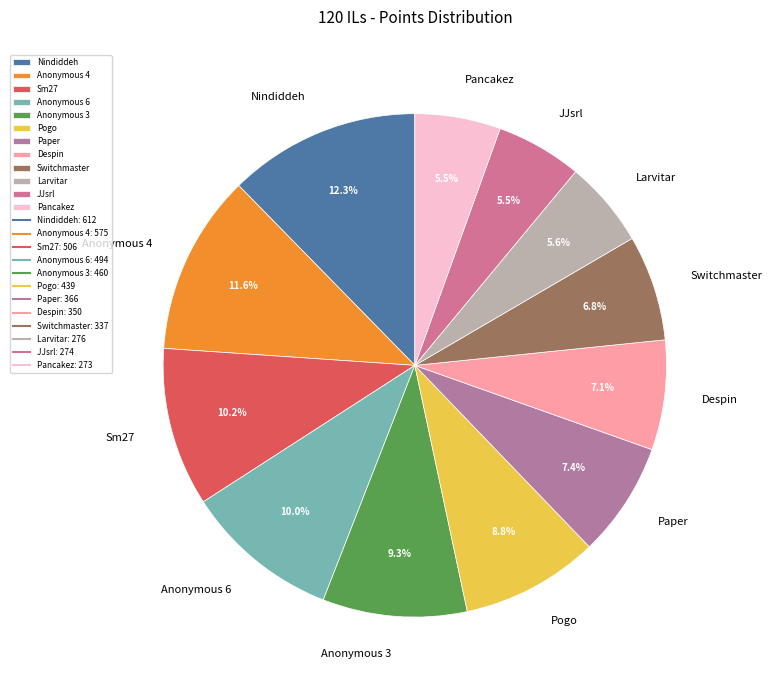

How many segments does this pie chart have?

12